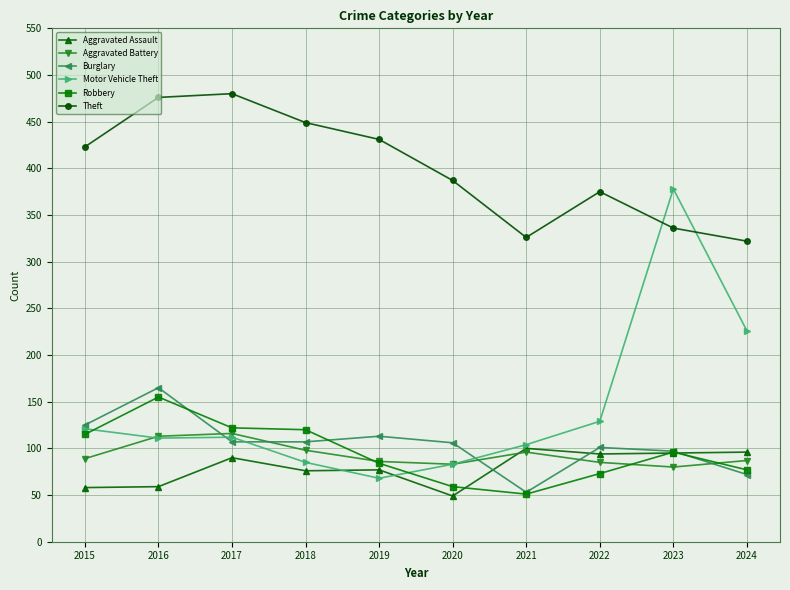

Rank the series by their maximum value, from highest to lowest.

Theft, Motor Vehicle Theft, Burglary, Robbery, Aggravated Battery, Aggravated Assault